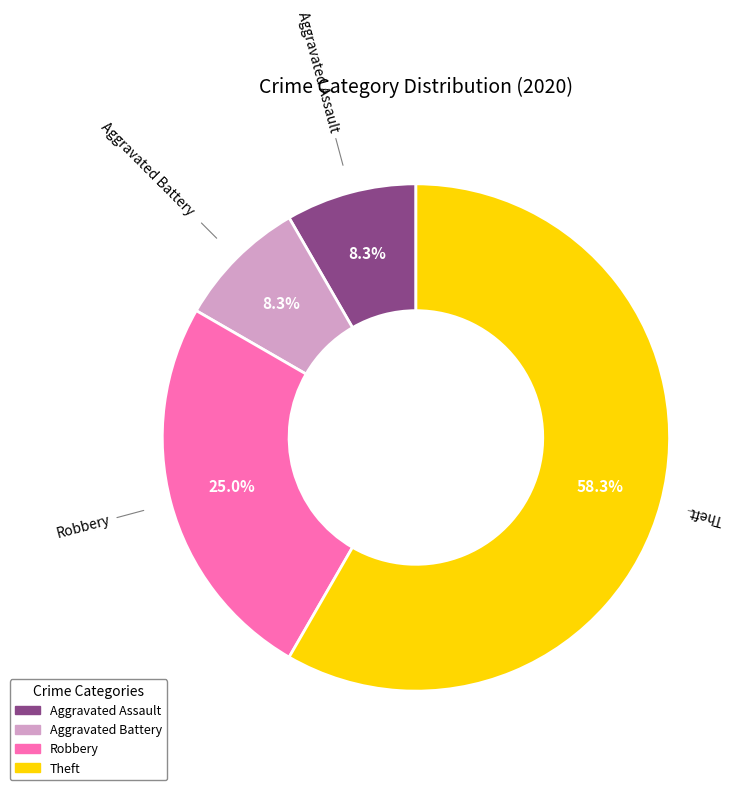

Is there a majority slice in this chart?

Yes